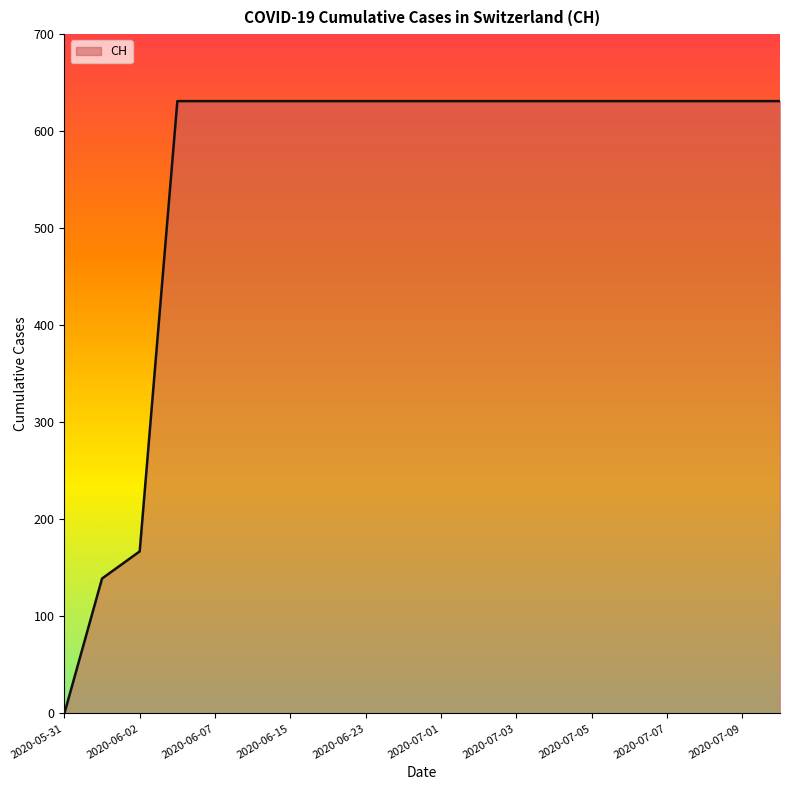

What is the maximum value shown in the chart?

631